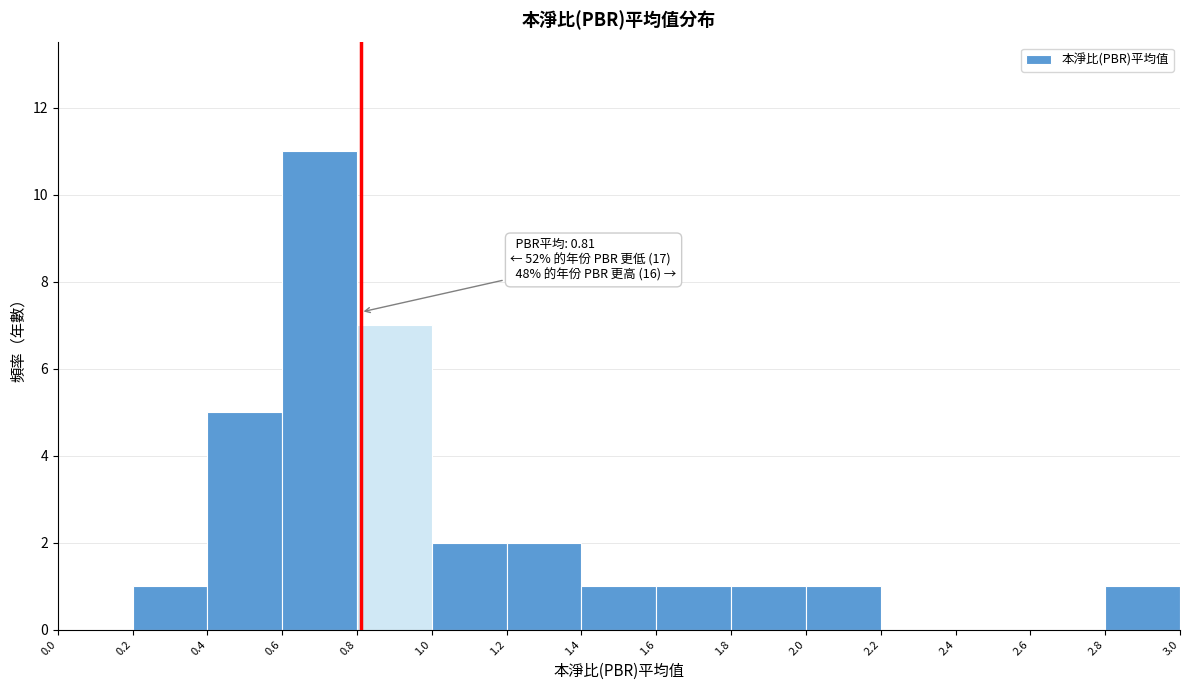

Which range on the x-axis has the tallest bar?

0.6 to 0.8